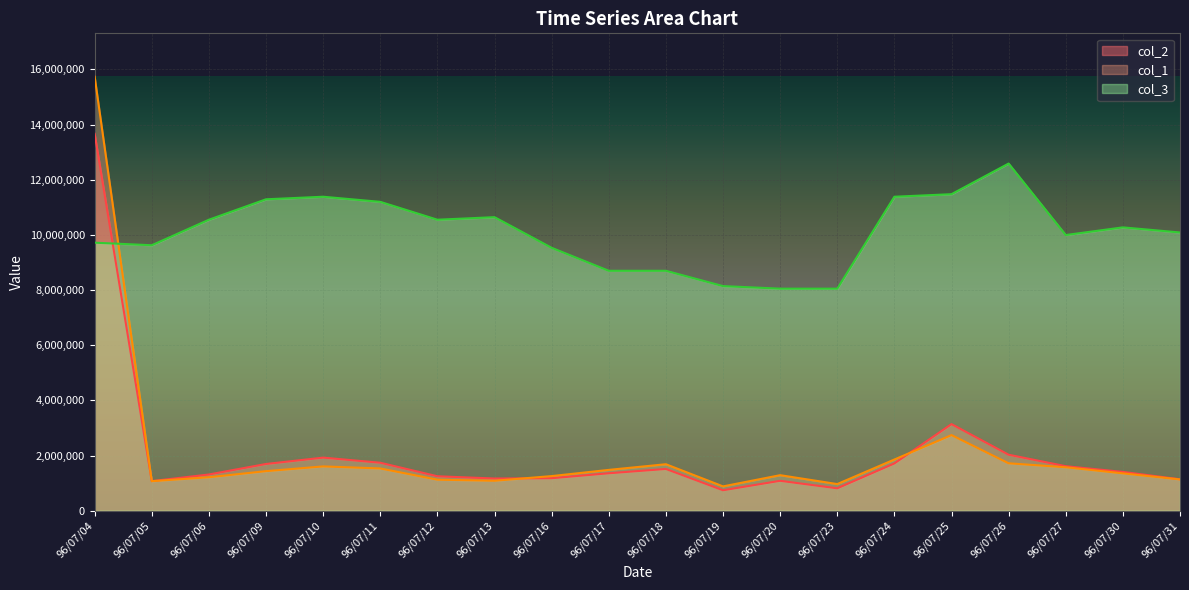

What is the difference between the maximum and minimum values in the col_2 series?

12920350.0